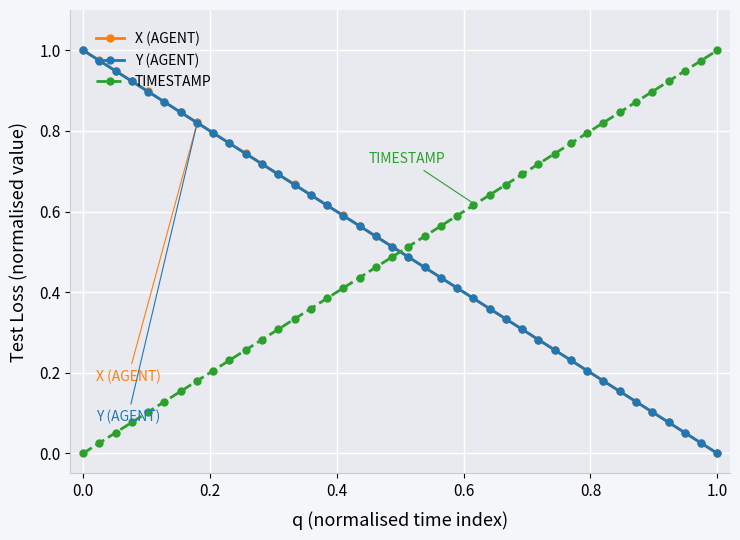

True or false: TIMESTAMP has more than 0 interior local peaks.

False